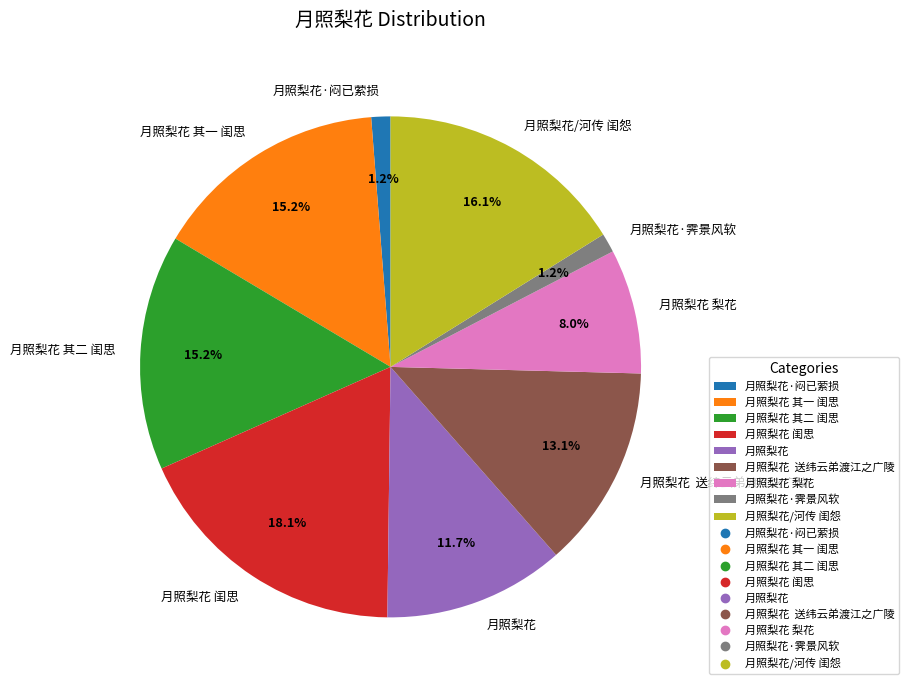

What percentage is the 月照梨花 slice, to the nearest percent?

12%